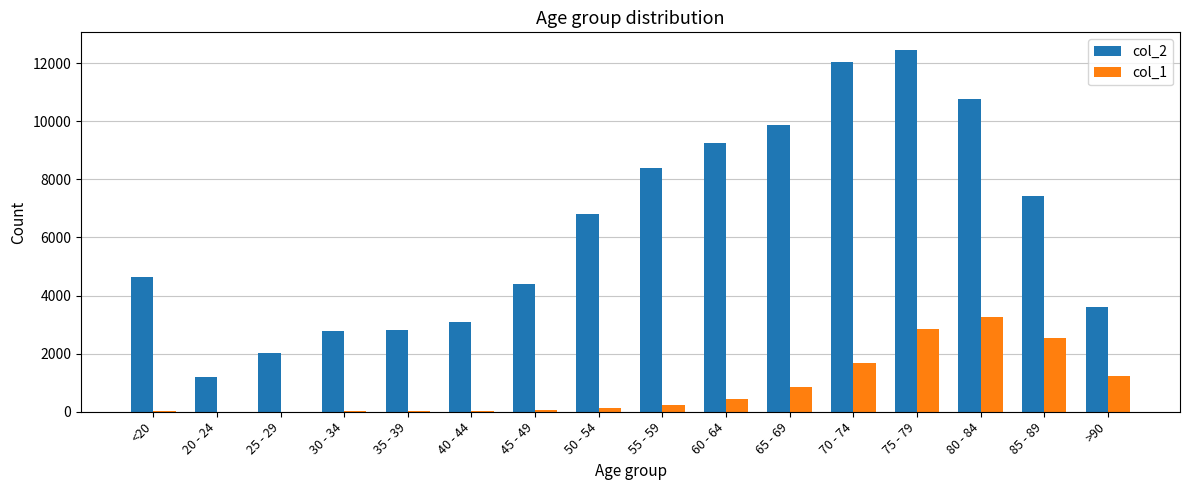

True or false: col_2 has a value of 3078 at 40 - 44.

True